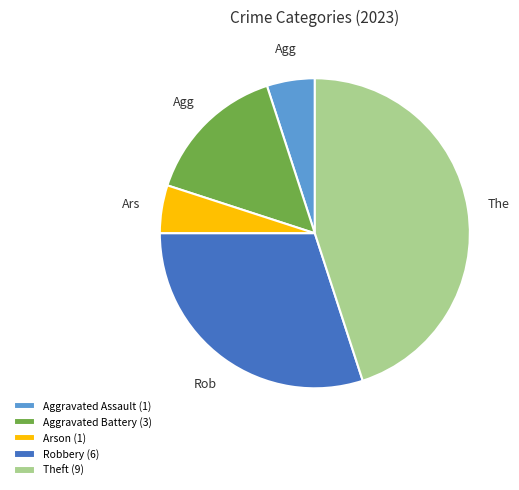

Is it true that Aggravated Battery (3) is 15% of the pie?

True